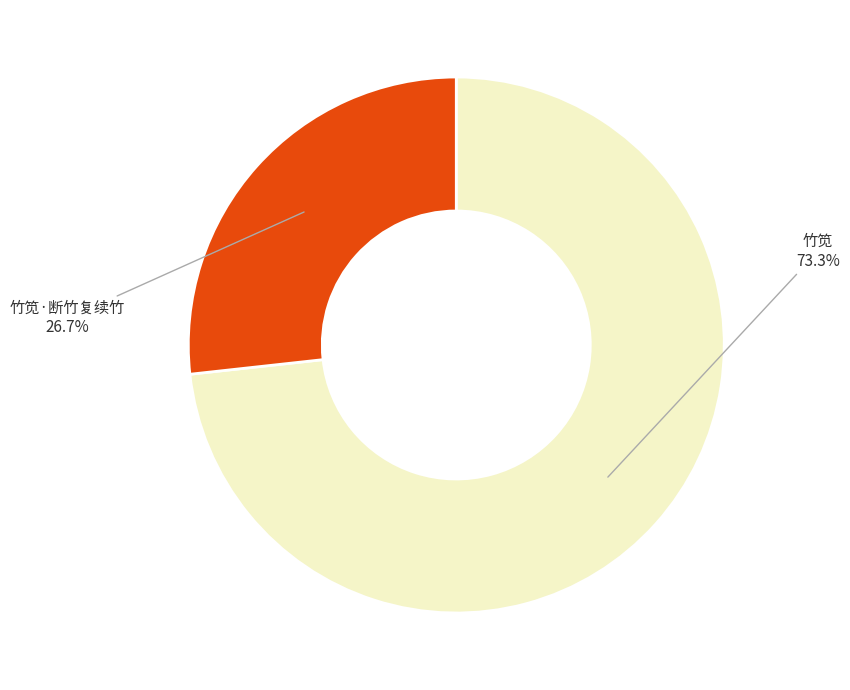

How many segments does this pie chart have?

2